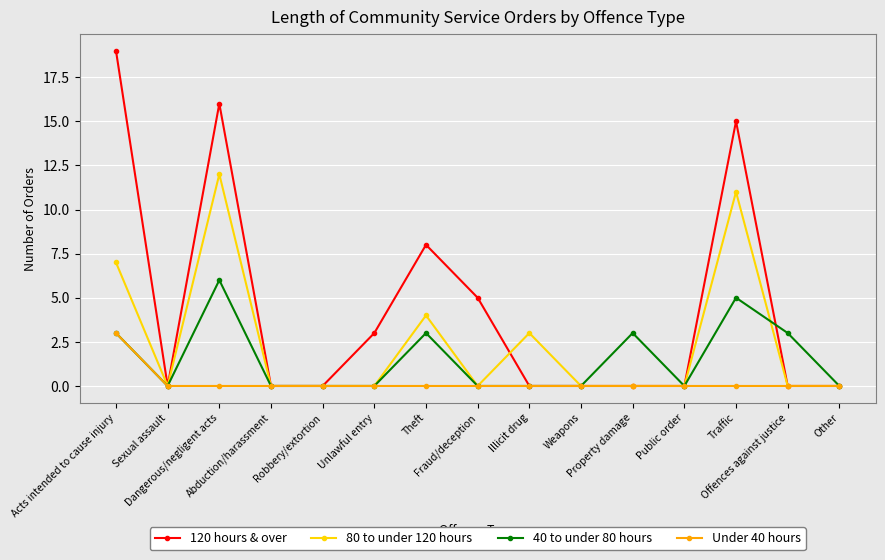

Reading left to right, what are all the values shown in this chart?

120 hours & over: Acts intended to cause injury=19	Sexual assault=0	Dangerous/negligent acts=16	Abduction/harassment=0	Robbery/extortion=0	Unlawful entry=3	Theft=8	Fraud/deception=5	Illicit drug=0	Weapons=0	Property damage=0	Public order=0	Traffic=15	Offences against justice=0	Other=0
80 to under 120 hours: Acts intended to cause injury=7	Sexual assault=0	Dangerous/negligent acts=12	Abduction/harassment=0	Robbery/extortion=0	Unlawful entry=0	Theft=4	Fraud/deception=0	Illicit drug=3	Weapons=0	Property damage=0	Public order=0	Traffic=11	Offences against justice=0	Other=0
40 to under 80 hours: Acts intended to cause injury=3	Sexual assault=0	Dangerous/negligent acts=6	Abduction/harassment=0	Robbery/extortion=0	Unlawful entry=0	Theft=3	Fraud/deception=0	Illicit drug=0	Weapons=0	Property damage=3	Public order=0	Traffic=5	Offences against justice=3	Other=0
Under 40 hours: Acts intended to cause injury=3	Sexual assault=0	Dangerous/negligent acts=0	Abduction/harassment=0	Robbery/extortion=0	Unlawful entry=0	Theft=0	Fraud/deception=0	Illicit drug=0	Weapons=0	Property damage=0	Public order=0	Traffic=0	Offences against justice=0	Other=0